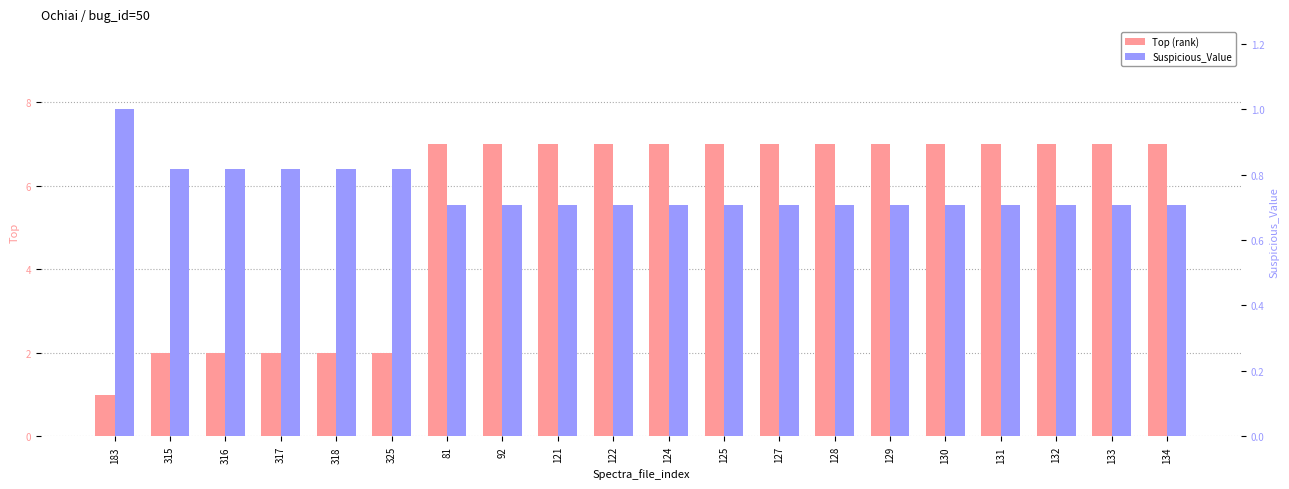

True or false: Top (rank) has a value of 7.0 at 131.

True